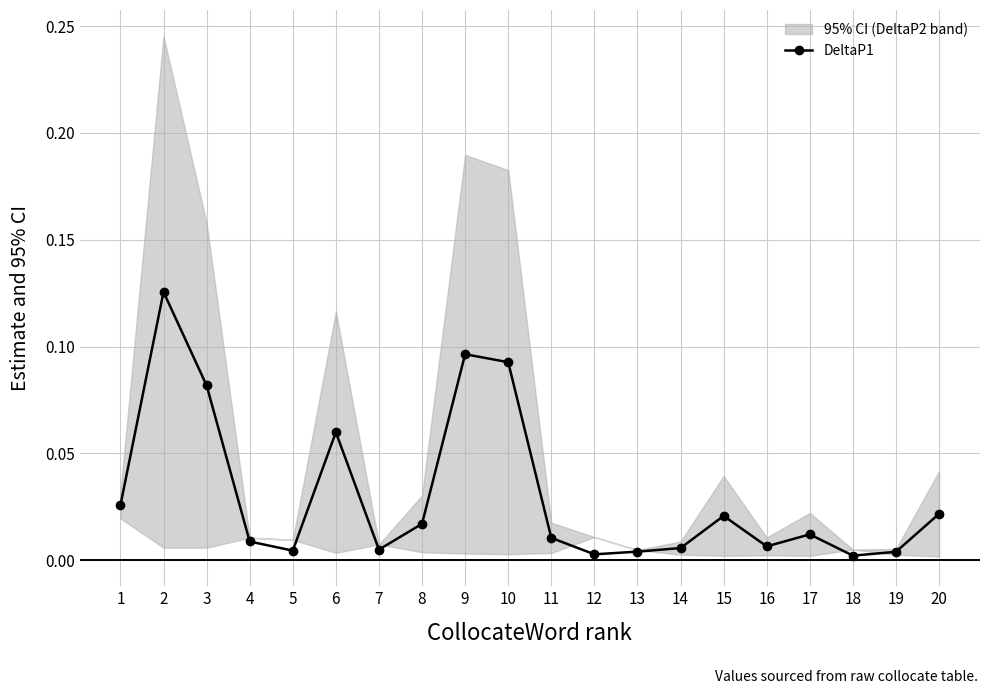

True or false: the data shows 0.0 at 7.

False